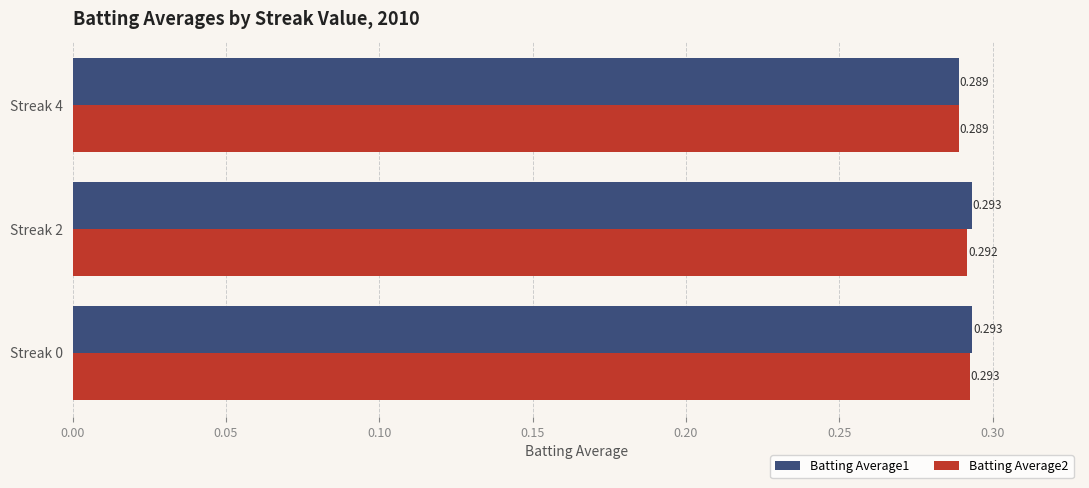

Is the value of Batting Average1 at Streak 0 greater than the value of Batting Average2 at Streak 2?

Yes